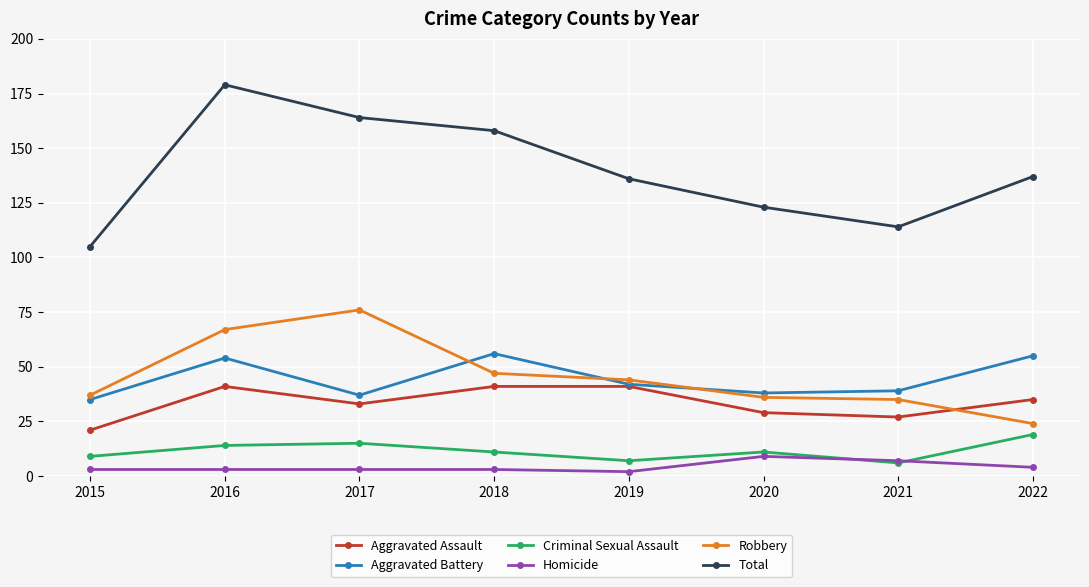

In Aggravated Battery, how many points are lower than both neighbors (excluding endpoints)?

2